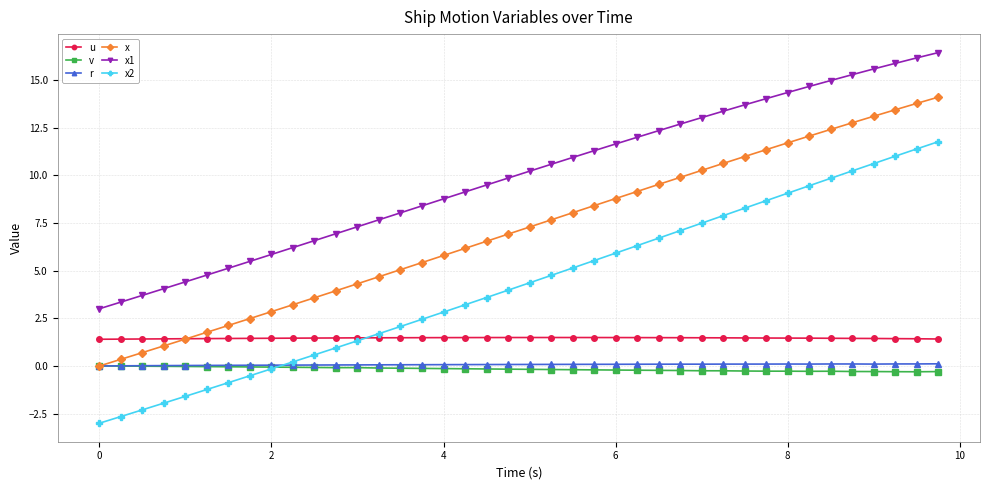

What is the value of the u point at the 8th from the left?

1.4